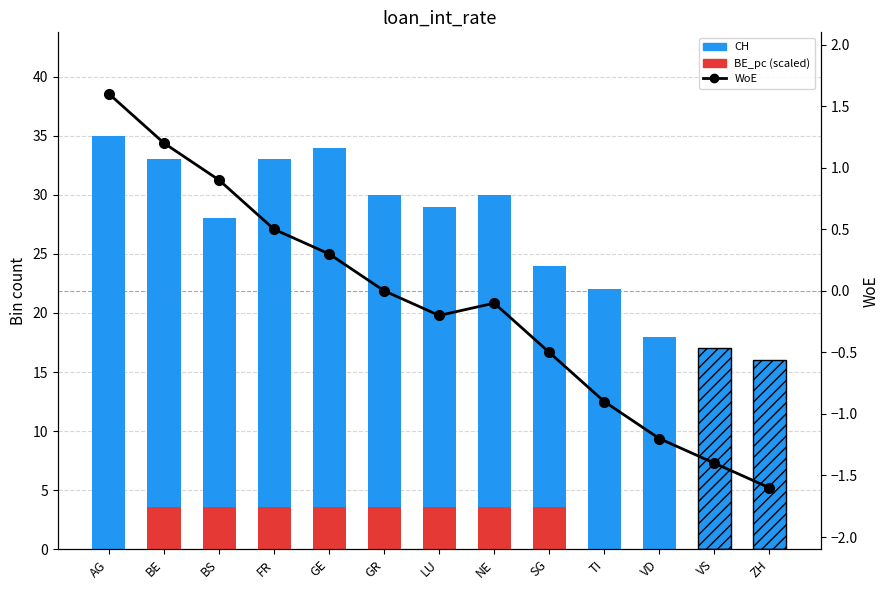

What is the minimum value shown in the chart?

-1.6